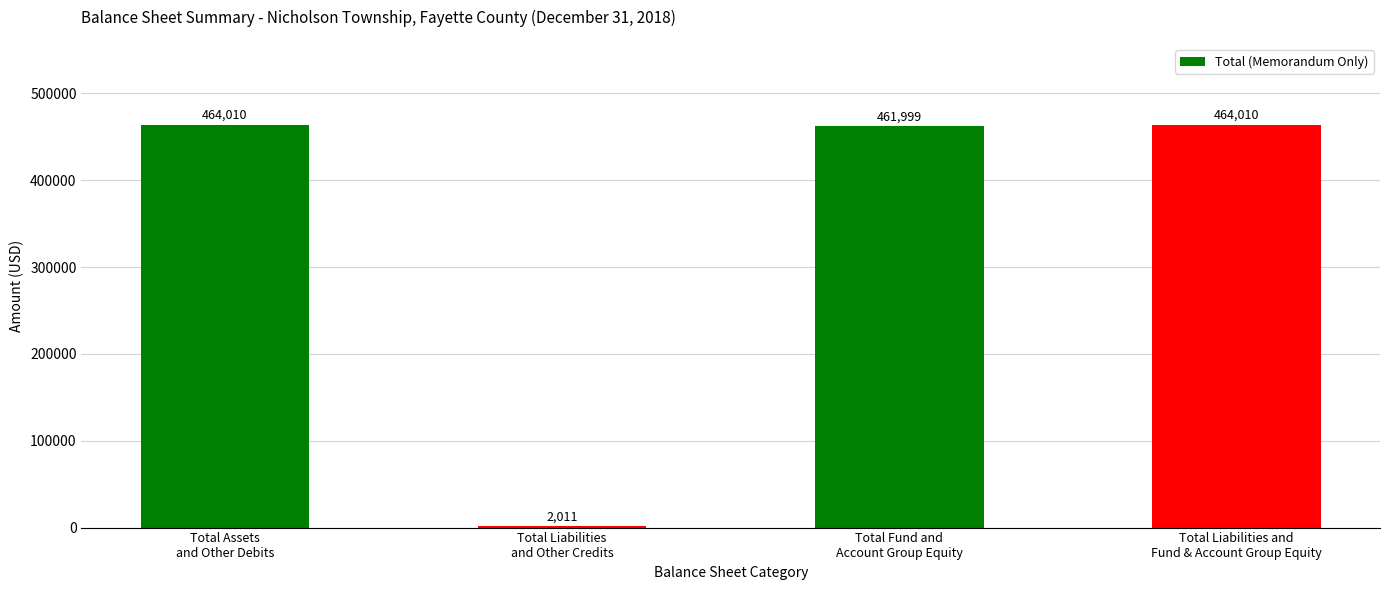

What is the maximum value shown in the chart?

464010